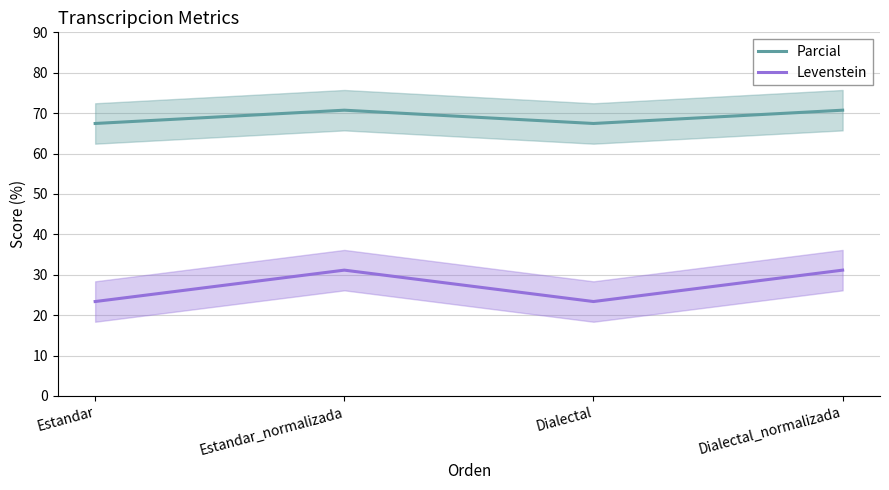

Does the chart have visible grid lines?

Yes